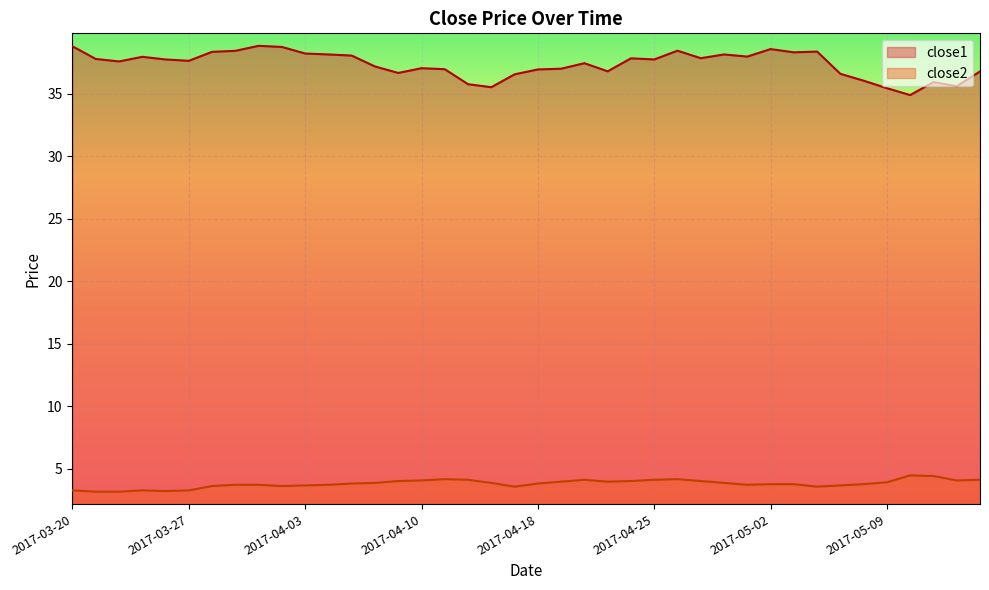

Reading right to left, list all the values displayed in this chart.

close1: 36.8	35.6	35.9	34.9	35.5	36.1	36.6	38.4	38.3	38.6	38.0	38.2	37.9	38.5	37.8	37.8	36.8	37.5	37.0	37.0	36.6	35.5	35.8	37.0	37.1	36.7	37.2	38.1	38.2	38.2	38.8	38.8	38.4	38.4	37.6	37.8	38.0	37.6	37.8	38.8
close2: 4.1	4.1	4.4	4.5	3.9	3.8	3.7	3.6	3.8	3.8	3.7	3.9	4.0	4.2	4.1	4.0	4.0	4.1	4.0	3.8	3.6	3.9	4.1	4.2	4.1	4.0	3.9	3.8	3.7	3.7	3.6	3.7	3.7	3.6	3.3	3.2	3.3	3.2	3.2	3.3